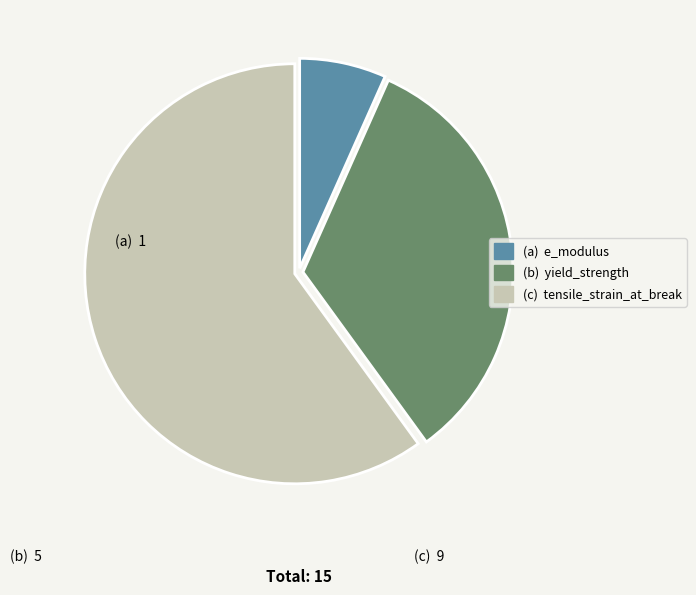

Does any single category account for the majority?

Yes